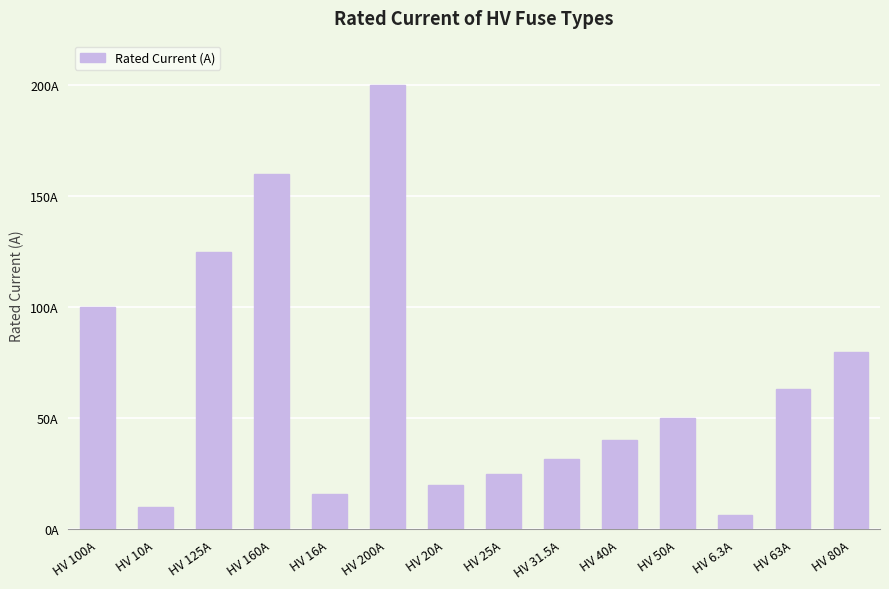

Is it true that the value at HV 16A is 5.1?

False